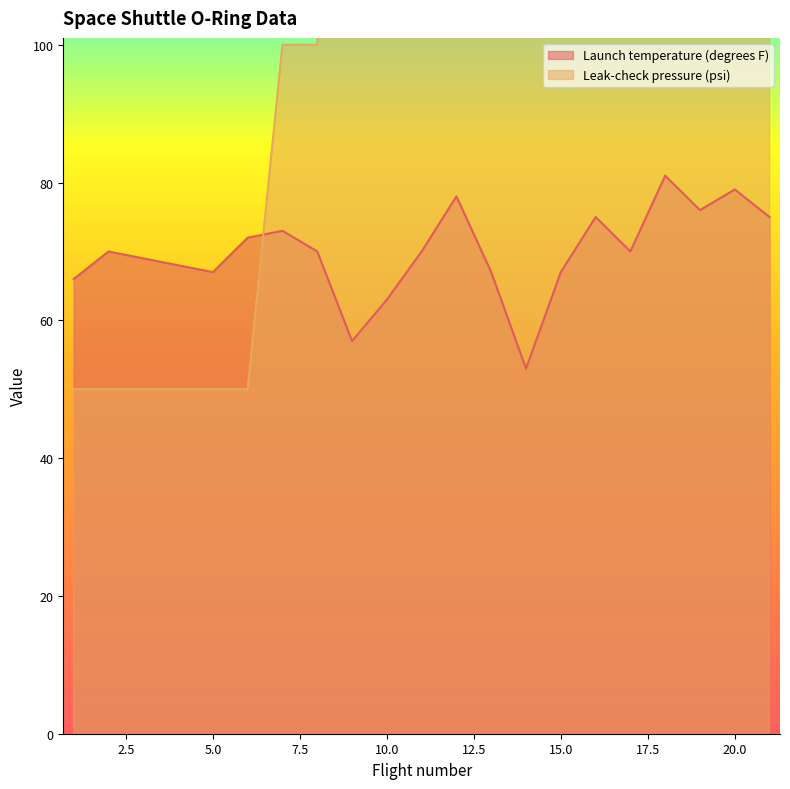

What is the difference between the maximum and second lowest values in the Launch temperature (degrees F) series?

24